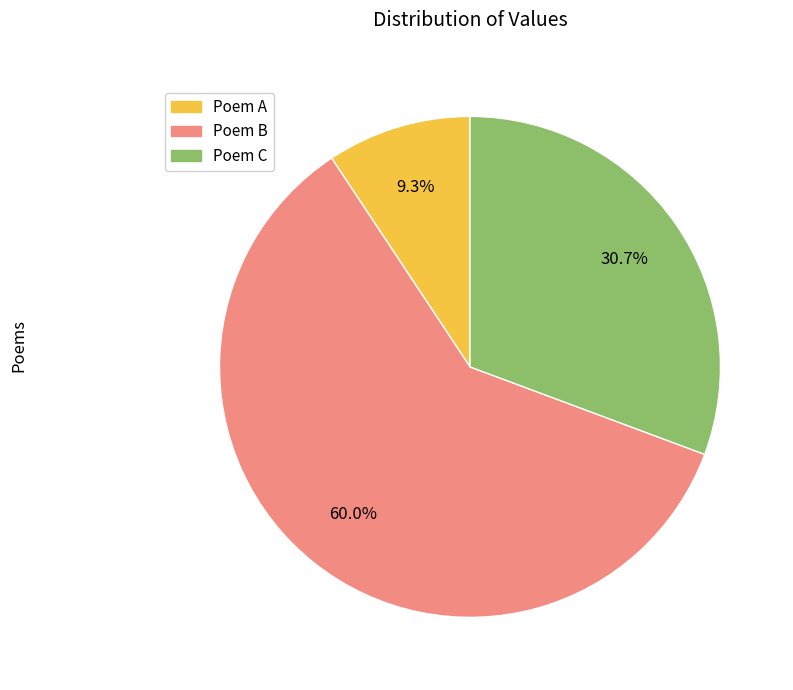

Is there a majority slice in this chart?

Yes